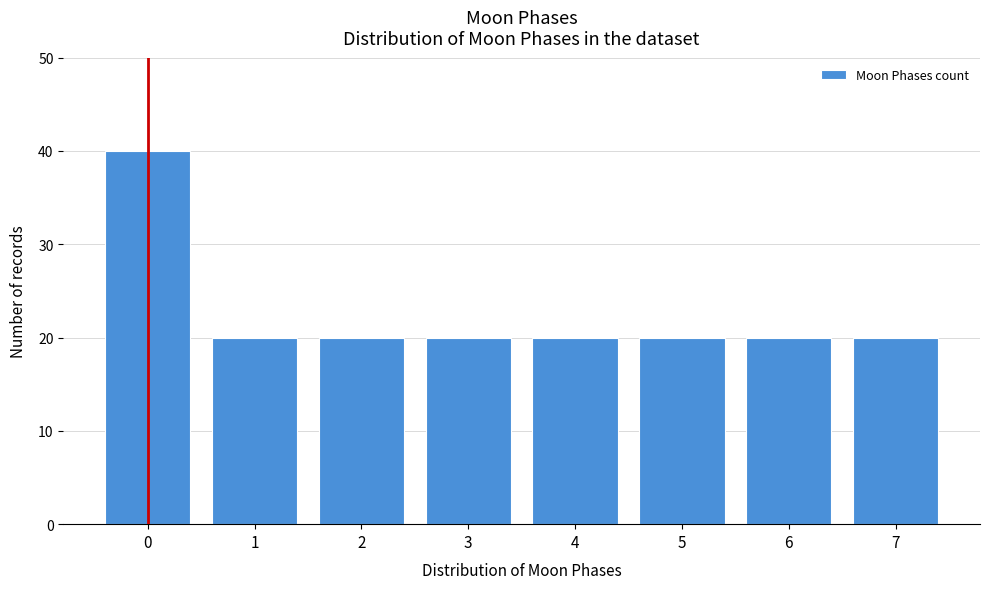

Reading left to right, transcribe all the data shown in this chart.

0=40	1=20	2=20	3=20	4=20	5=20	6=20	7=20